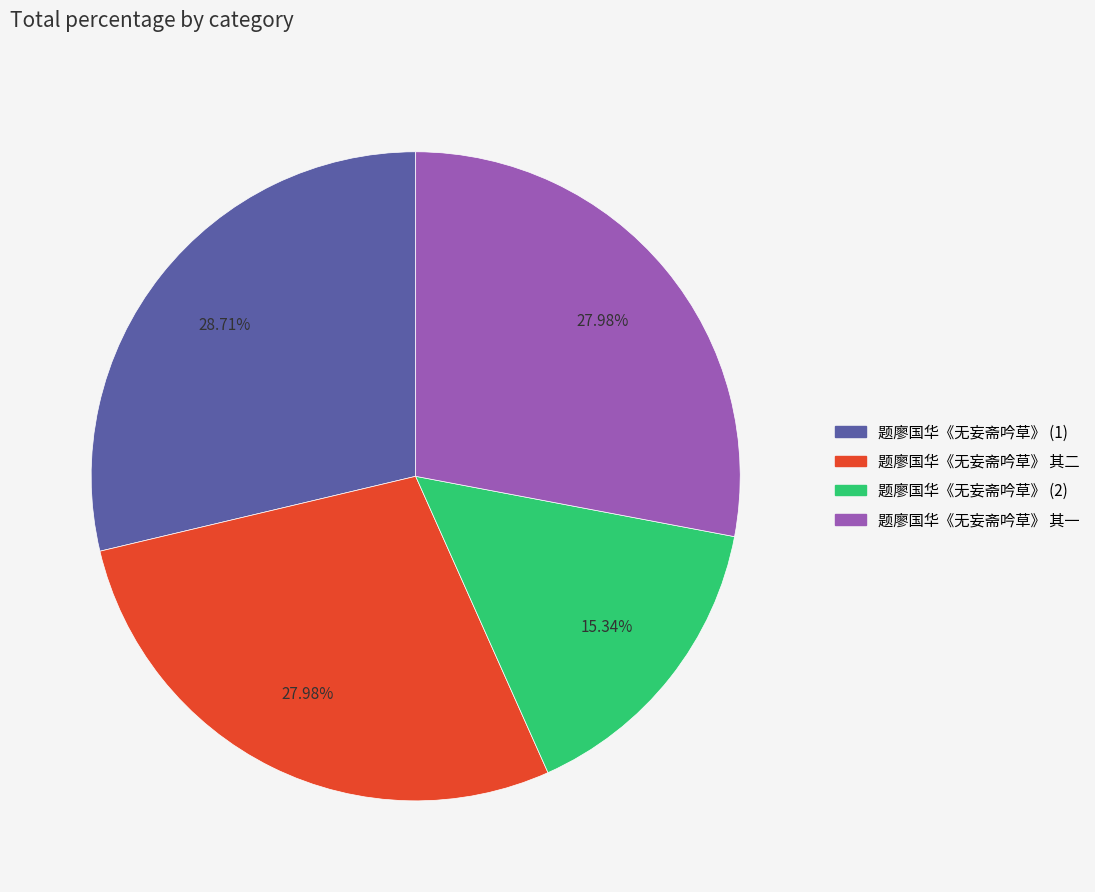

Is there any slice that represents more than half of the pie?

No